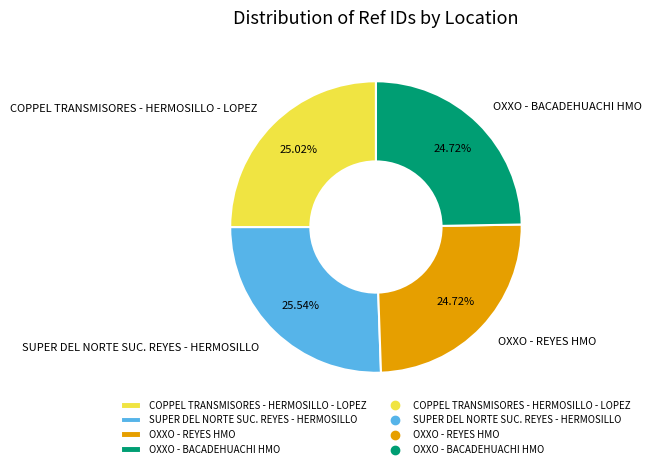

The OXXO - BACADEHUACHI HMO slice represents 15% of the pie. True or false?

False